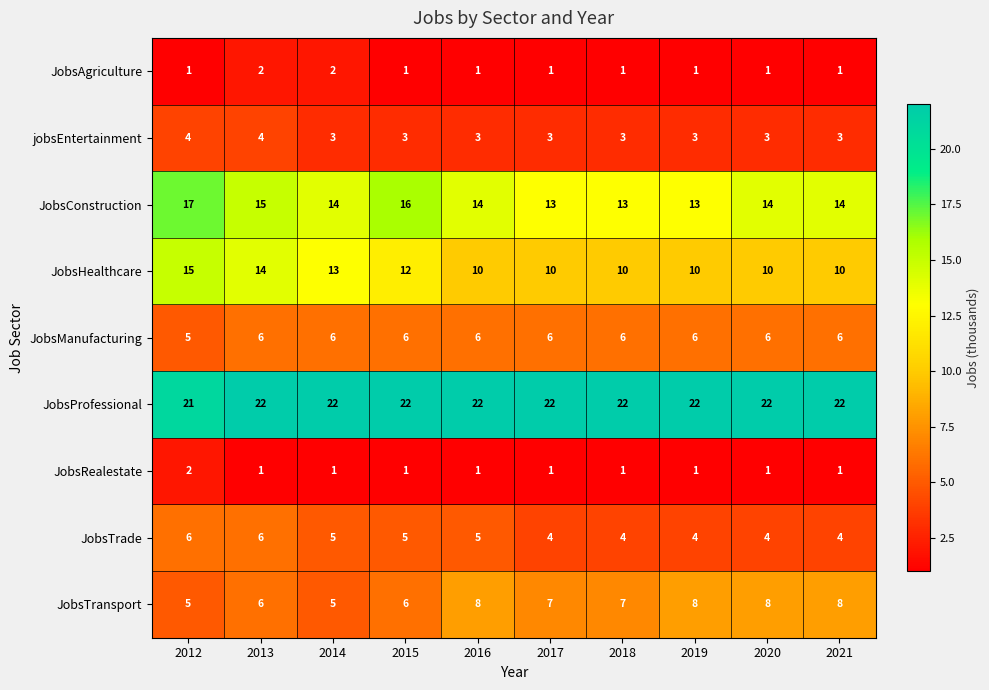

Is it true that JobsHealthcare equals 14 at 2013?

True